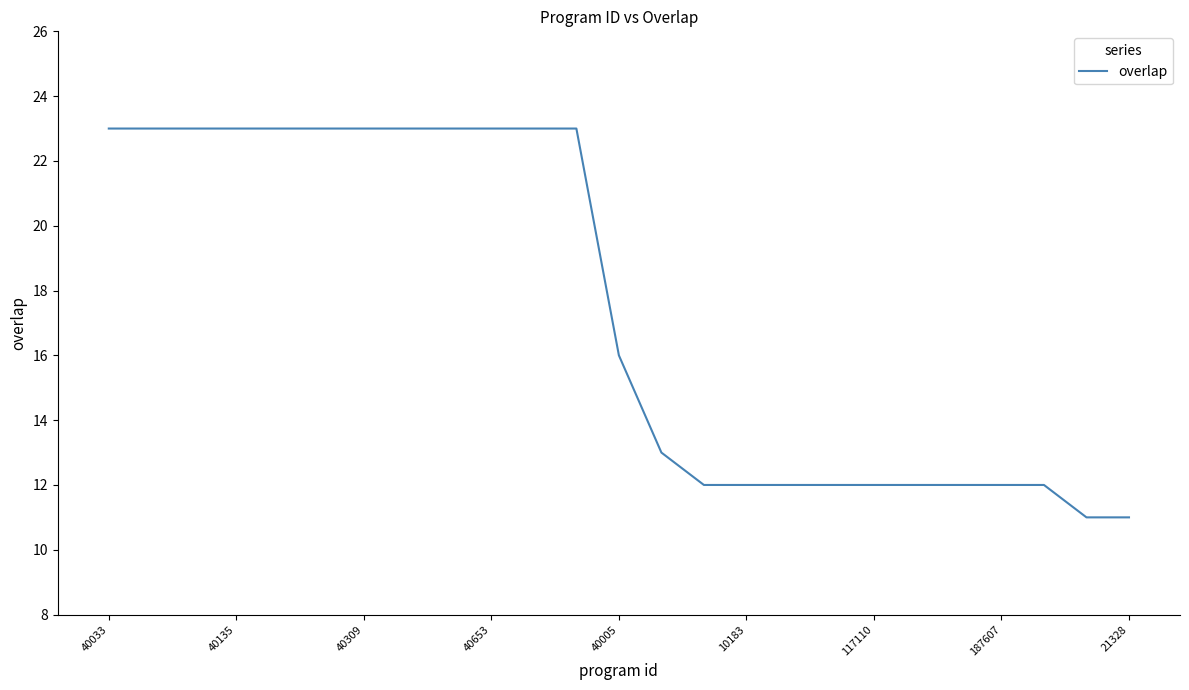

What is the difference between the maximum and minimum values?

12